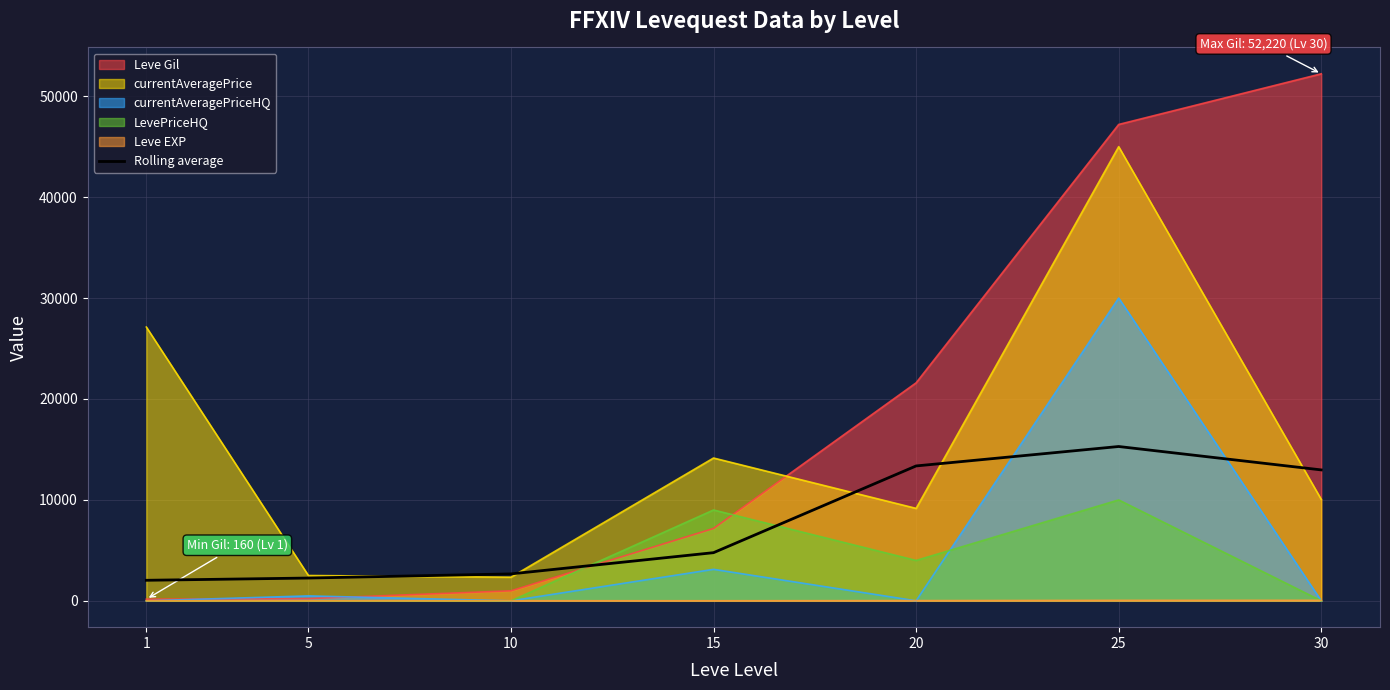

At which category does the data reach its first local peak?

25